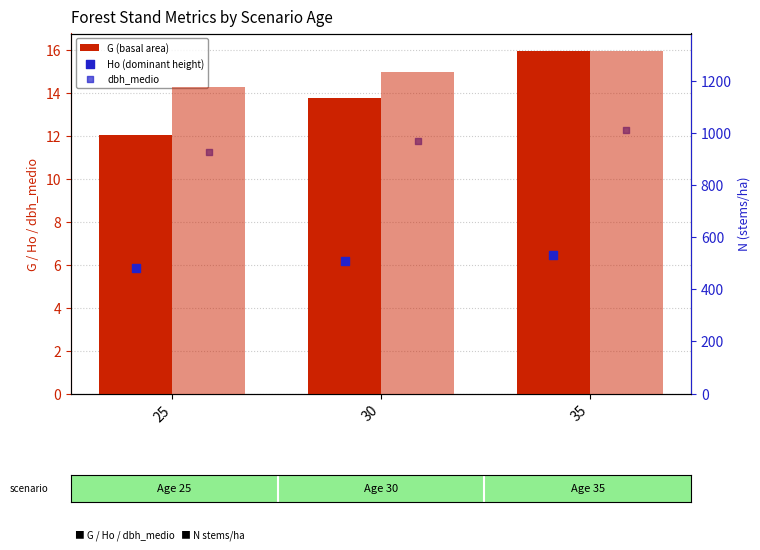

Is the value of dbh_medio at 30 greater than the value of N (stems/ha) at 30?

No